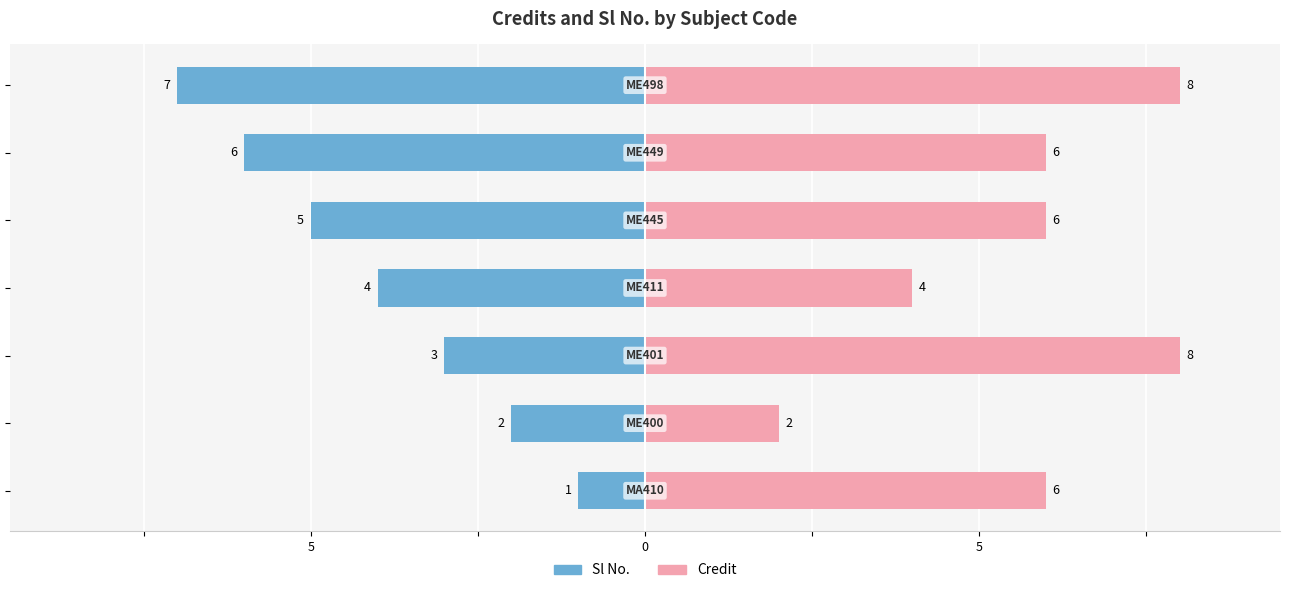

How many values in the Sl No. series exceed -4?

3